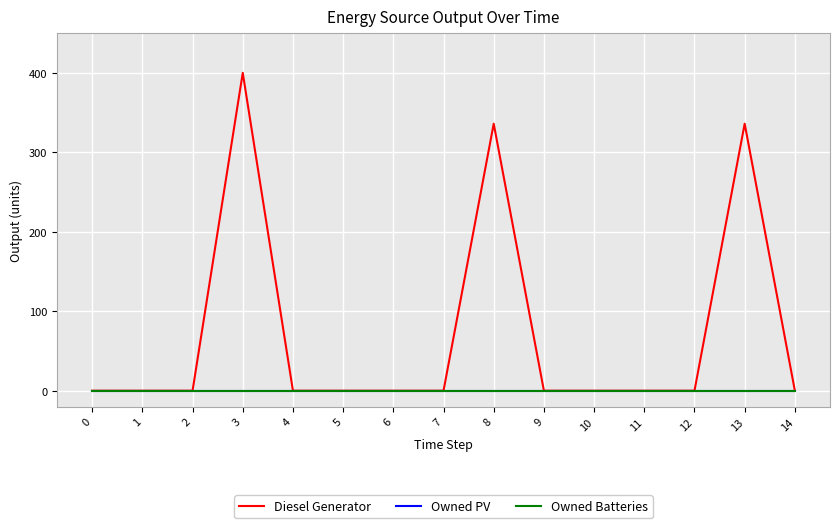

How many lines are shown in the chart?

3